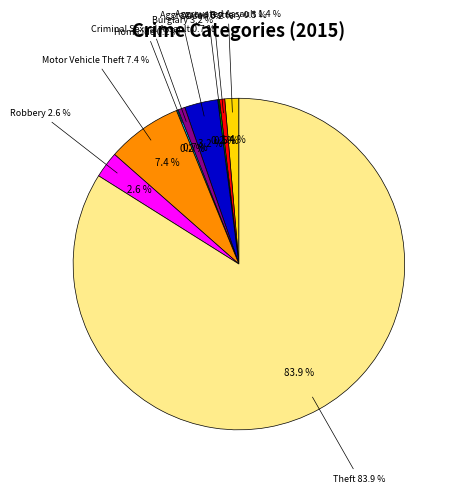

To the nearest percent, what is the average slice percentage?

11%